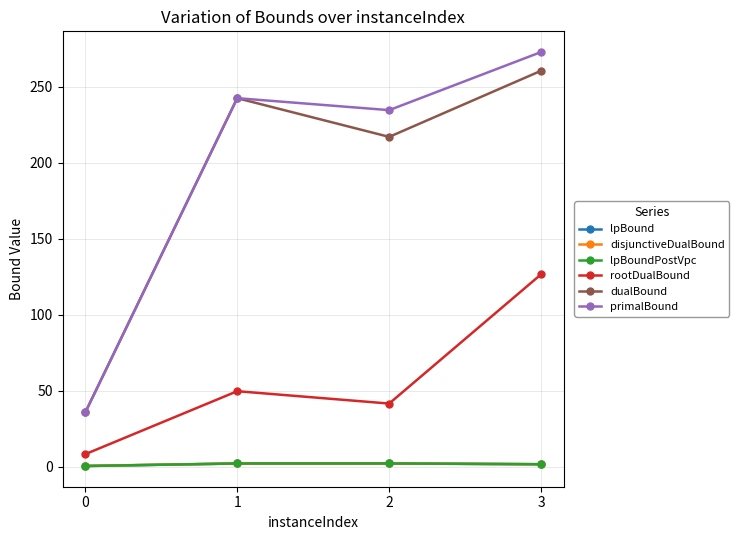

What is the average value of the rootDualBound series?

56.5